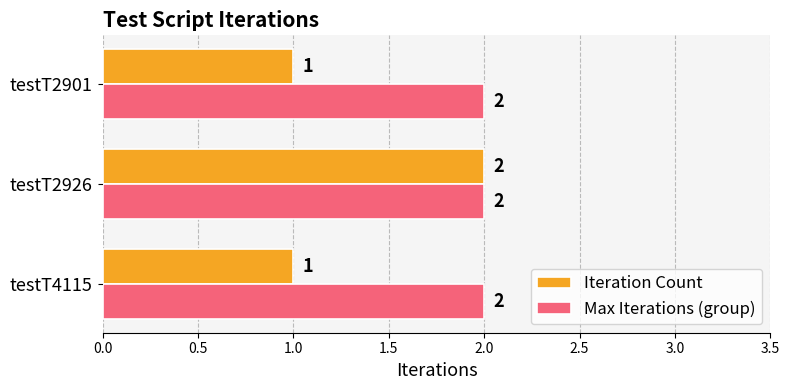

What is the minimum value for Iteration Count?

1